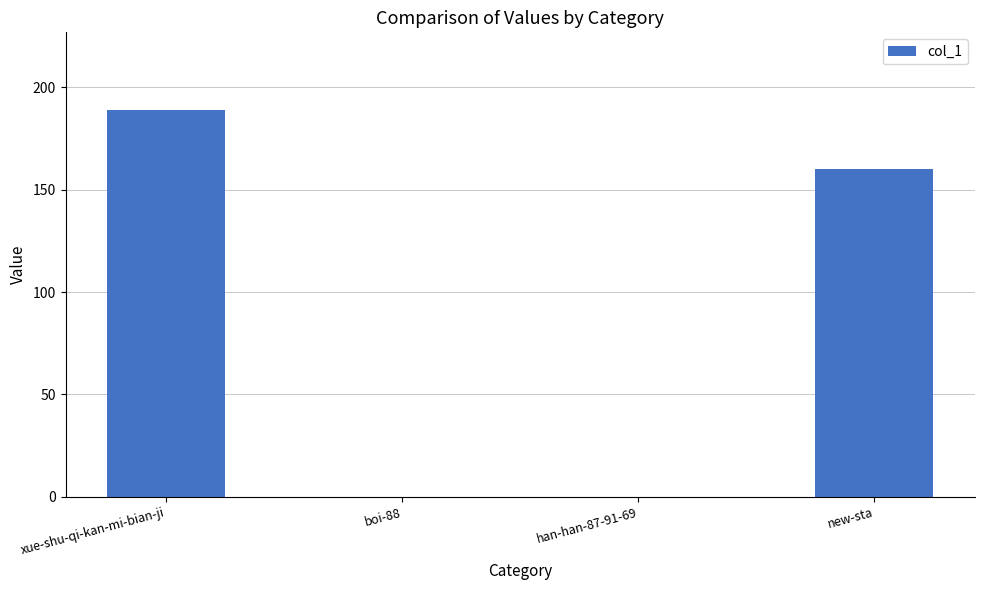

What is the change in value from boi-88 to new-sta?

+160